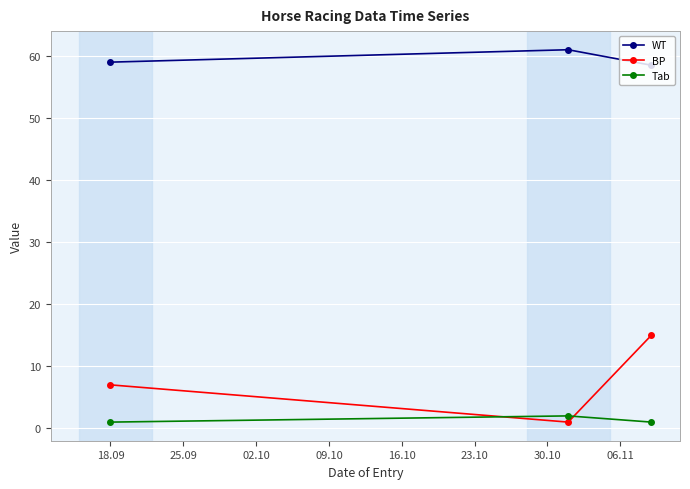

Which series has the largest total across all categories?

WT